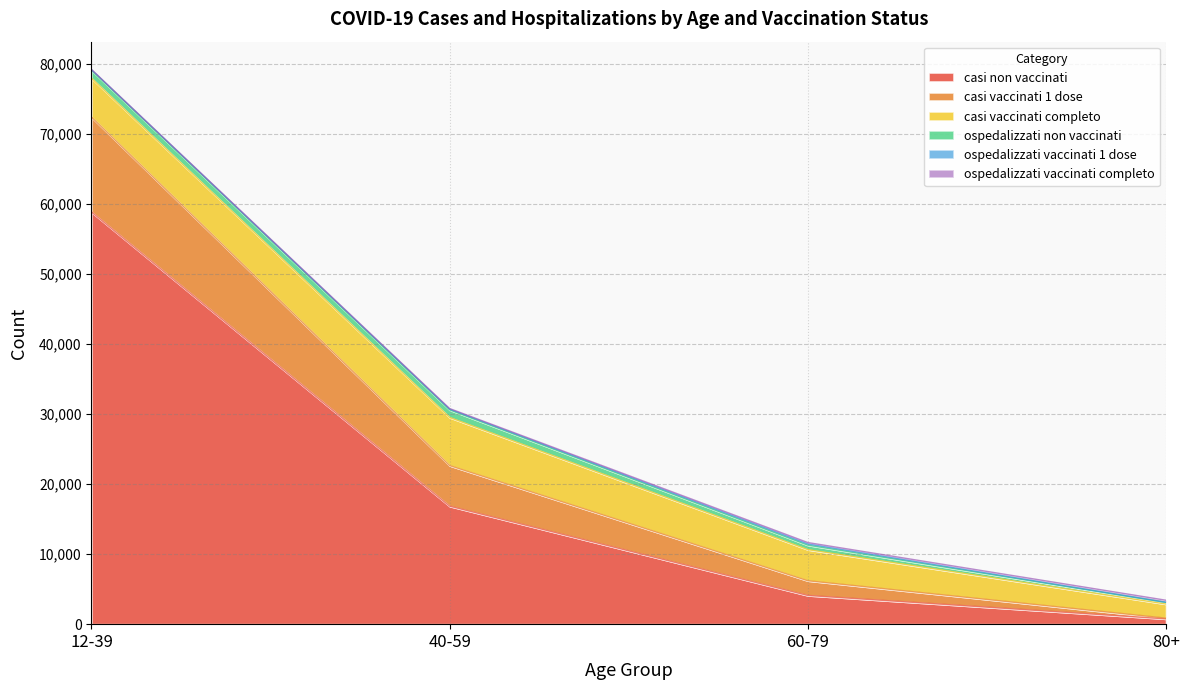

True or false: ospedalizzati non vaccinati and casi vaccinati completo intersect in this chart.

False